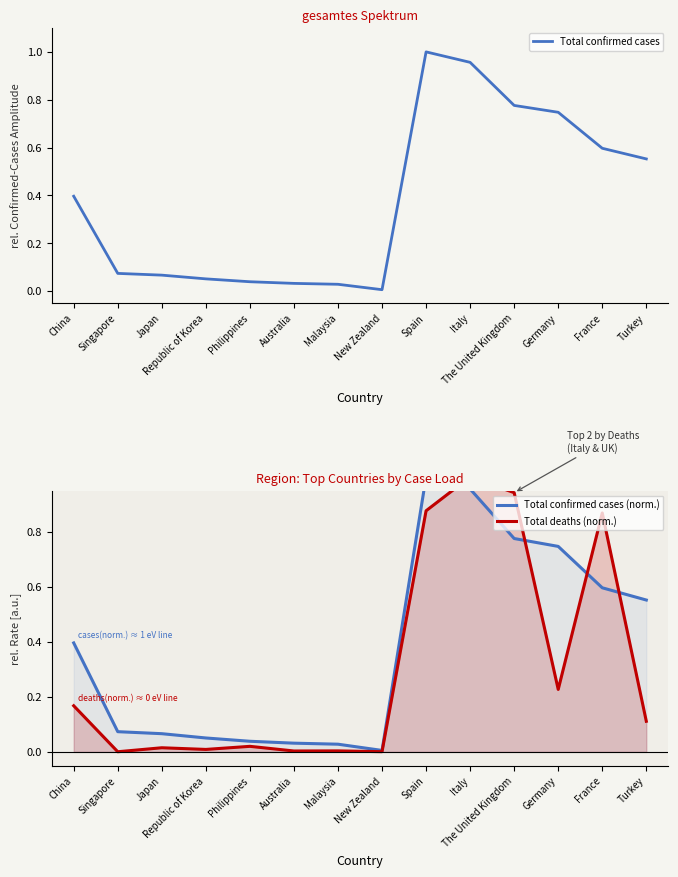

True or false: Total confirmed cases (norm.) and Total confirmed cases cross at least once.

False